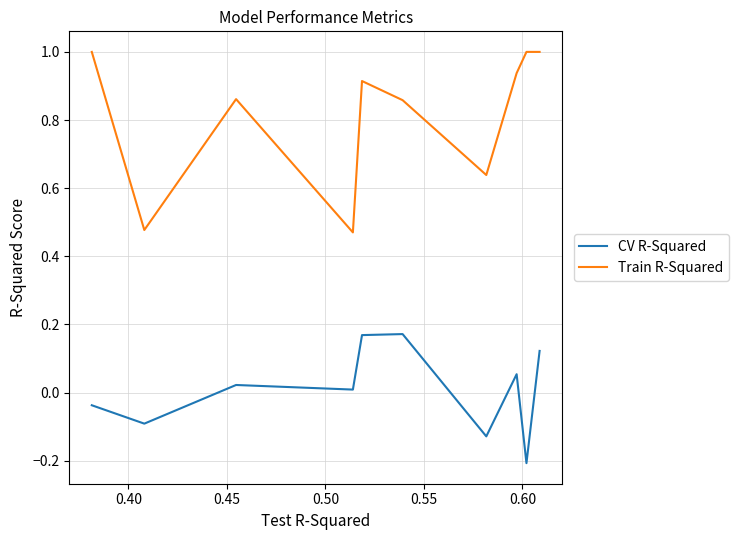

Does the chart display data point markers on the line(s)?

No